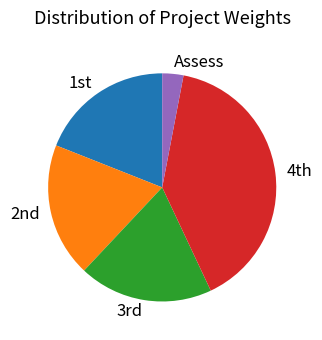

True or false: Assess accounts for 15% of the total.

False